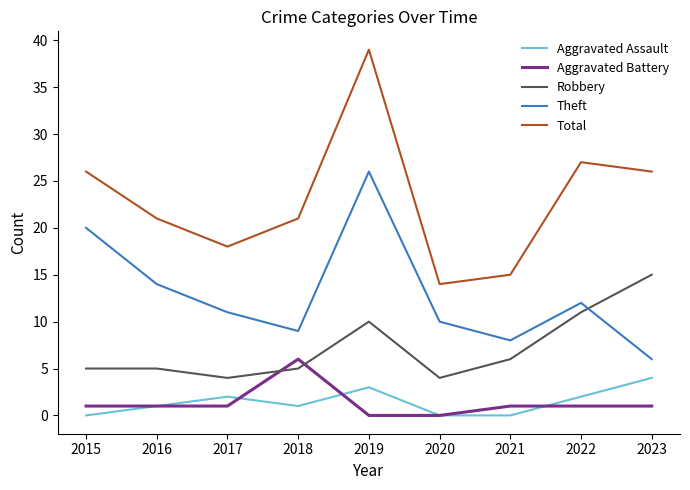

Which series has the largest total across all categories?

Total